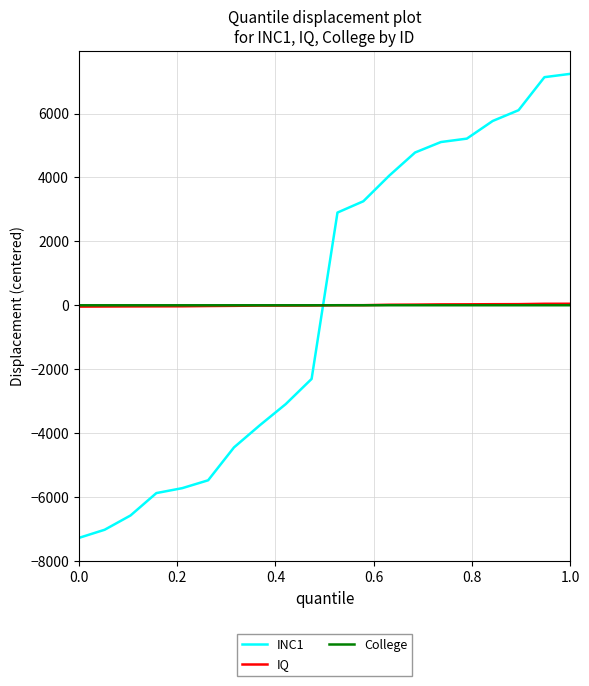

After their last crossing, which series has the higher values: INC1 or College?

INC1